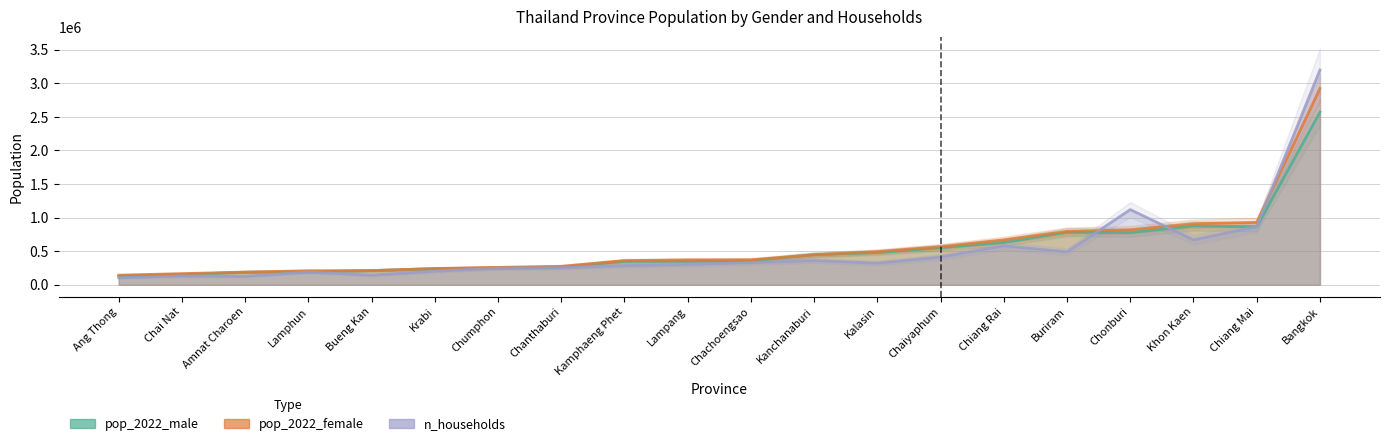

What is the sum of the pop_2022_male values at Chiang Rai and Chachoengsao?

986378